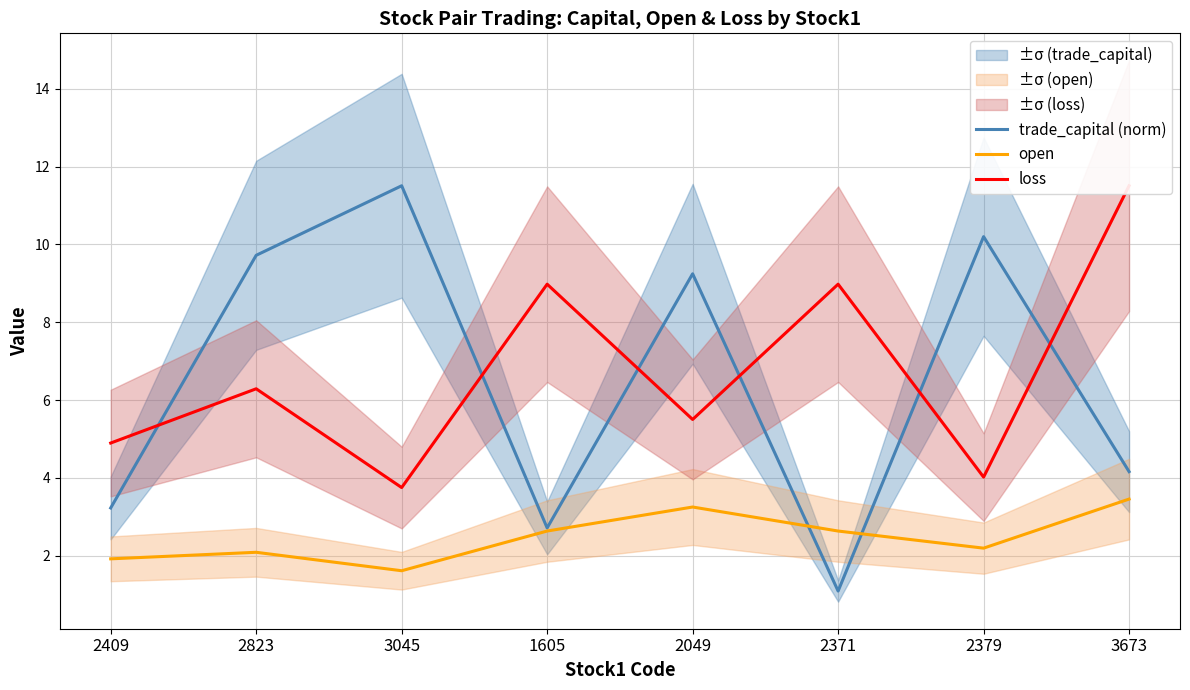

Read the open value at 2823.

2.1